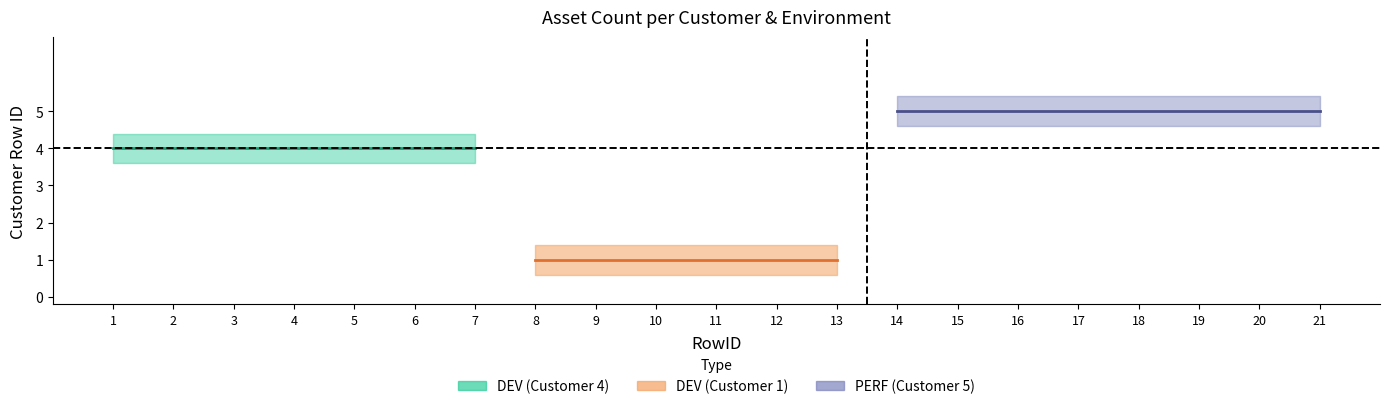

Reading right to left, what are all the values shown in this chart?

Customer Row ID: 21=5.0	20=5.0	19=5.0	18=5.0	17=5.0	16=5.0	15=5.0	14=5.0	13=1.0	12=1.0	11=1.0	10=1.0	9=1.0	8=1.0	7=4.0	6=4.0	5=4.0	4=4.0	3=4.0	2=4.0	1=4.0
Customer Row ID upper: 21=5.4	20=5.4	19=5.4	18=5.4	17=5.4	16=5.4	15=5.4	14=5.4	13=1.4	12=1.4	11=1.4	10=1.4	9=1.4	8=1.4	7=4.4	6=4.4	5=4.4	4=4.4	3=4.4	2=4.4	1=4.4
Customer Row ID lower: 21=4.6	20=4.6	19=4.6	18=4.6	17=4.6	16=4.6	15=4.6	14=4.6	13=0.6	12=0.6	11=0.6	10=0.6	9=0.6	8=0.6	7=3.6	6=3.6	5=3.6	4=3.6	3=3.6	2=3.6	1=3.6